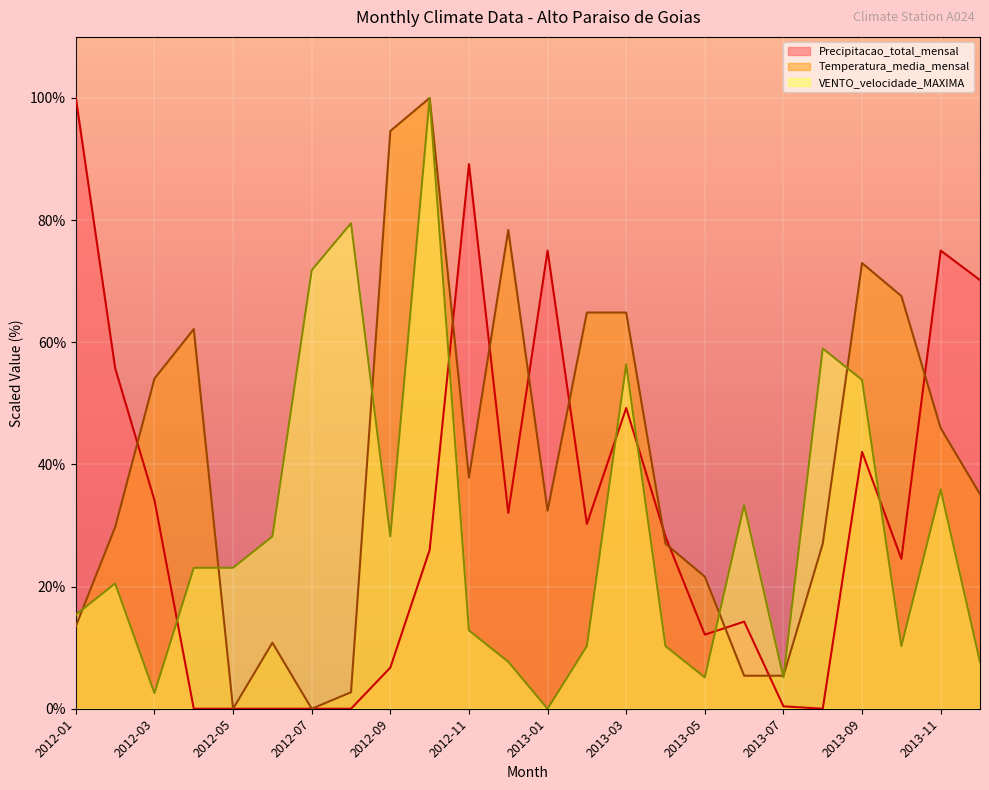

What is the difference between the second highest and minimum values in the Temperatura_media_mensal series?

94.6